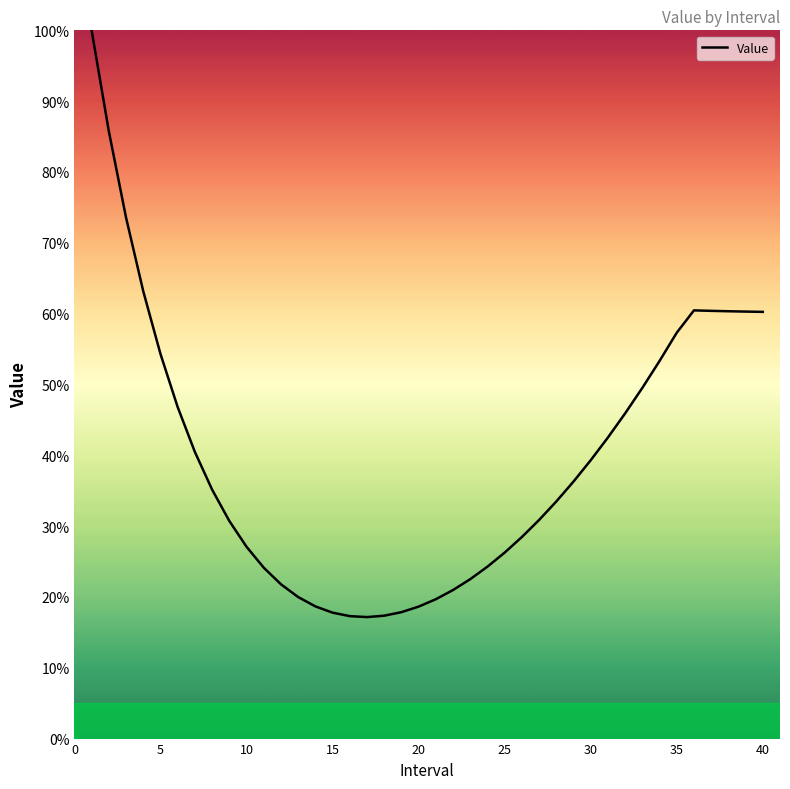

What is the difference between the maximum and minimum values?

82.8